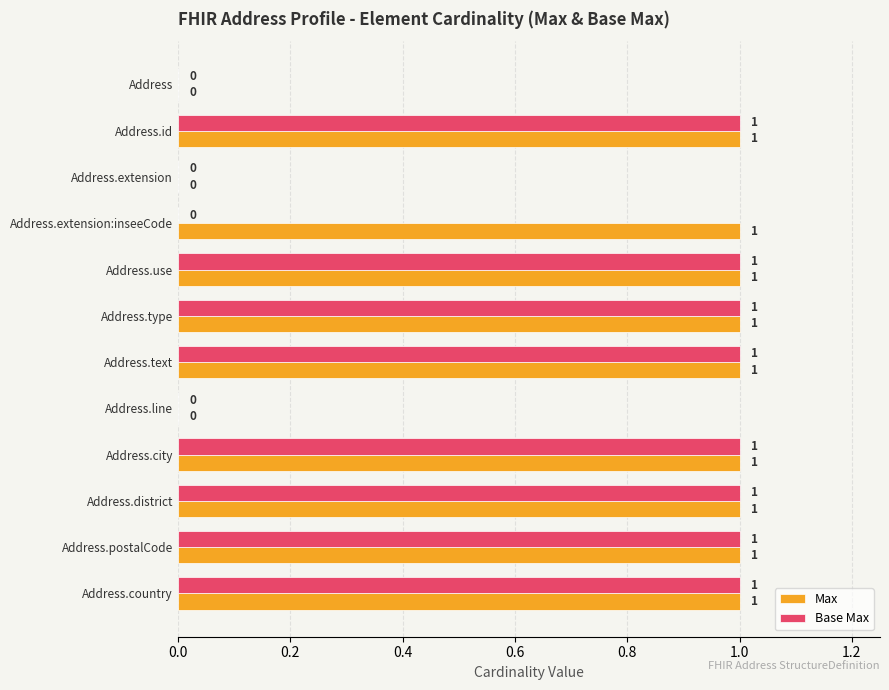

Which series has the largest total across all categories?

Max